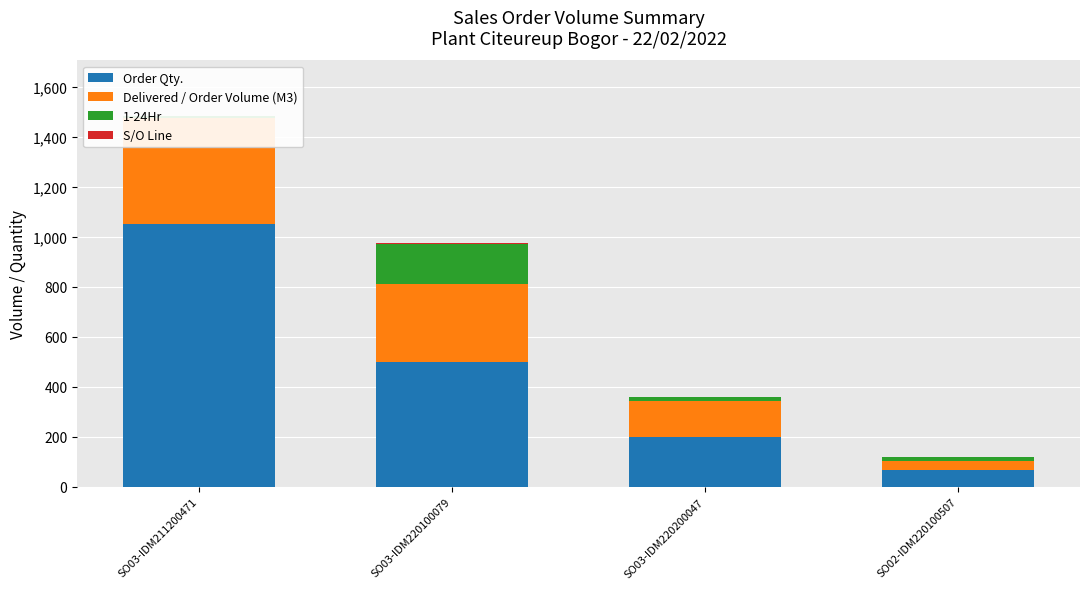

What is the approximate value of Delivered / Order Volume (M3) at SO03-IDM220200047?

143.0